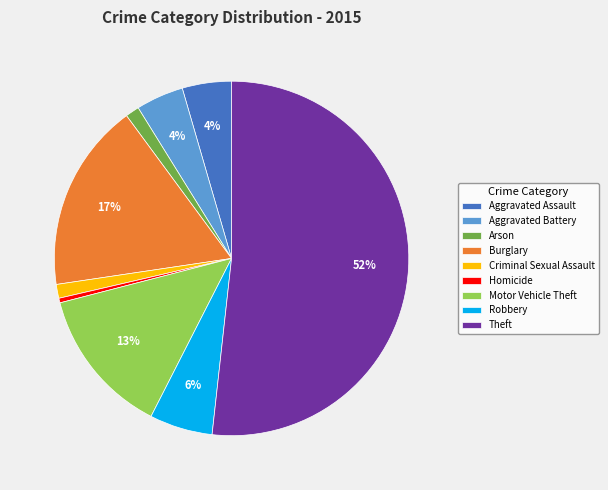

Combined, do Burglary and Aggravated Battery account for over 50%?

No